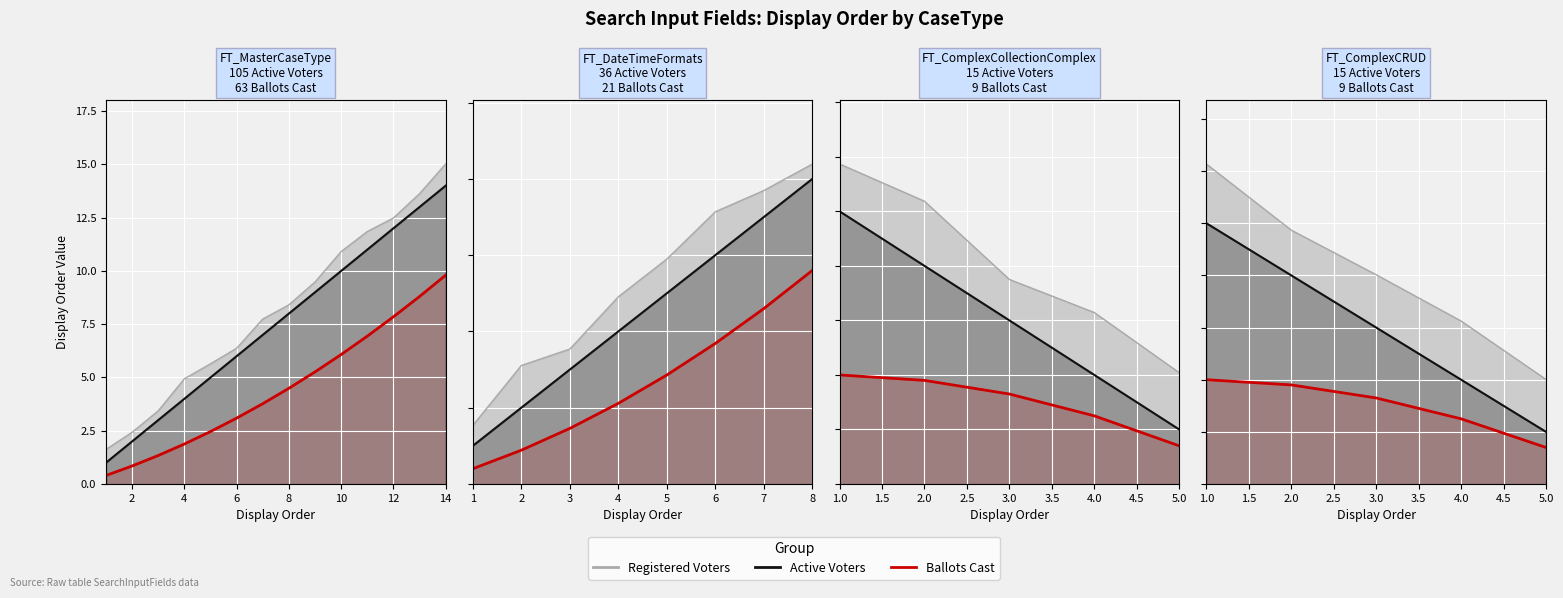

What is the average value of the Active Voters series?

7.5